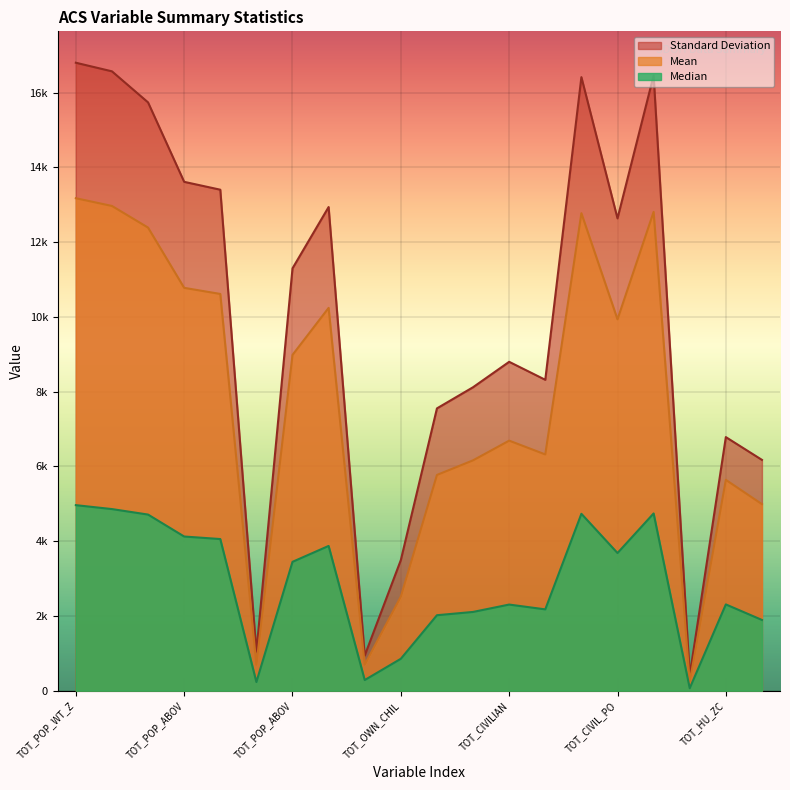

Is it true that Mean equals 4432.4 at 40988?

False